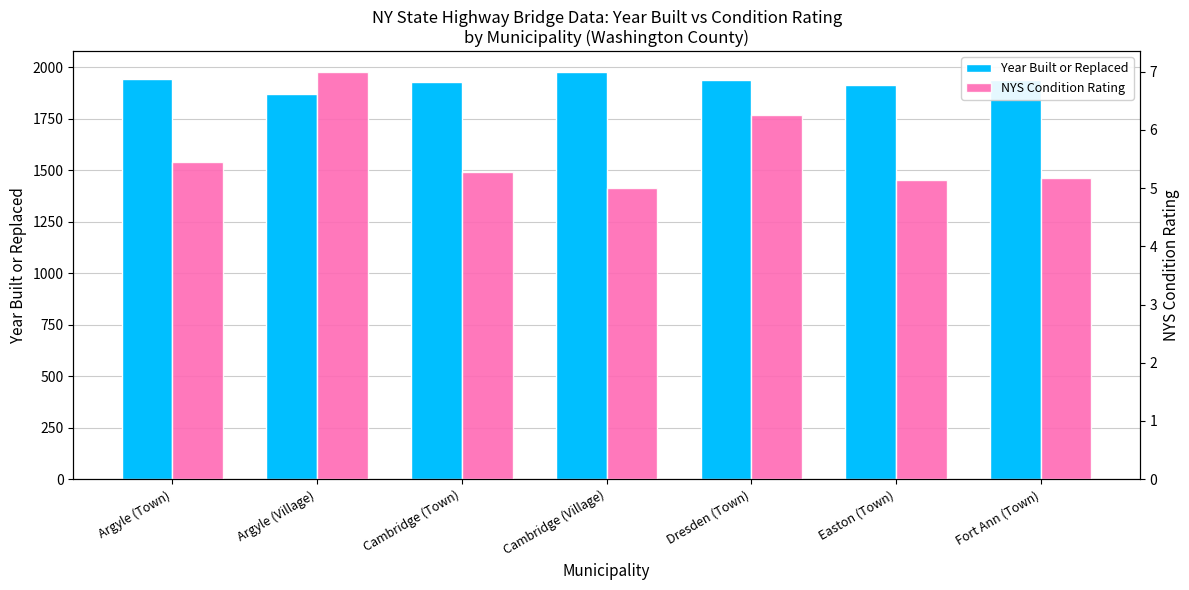

At which label does NYS Condition Rating reach its peak?

Argyle (Village)